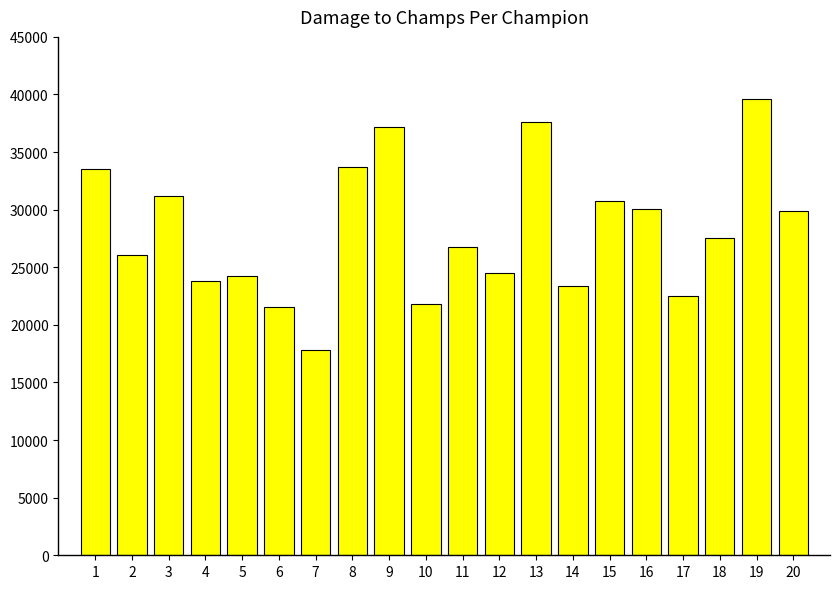

What is the change in value from 8 to 12?

-9183